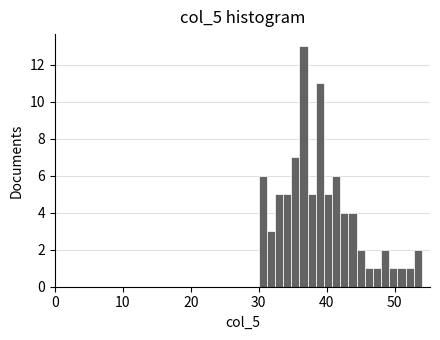

Read against the x-axis, roughly where is the centre of the tallest bar?

37